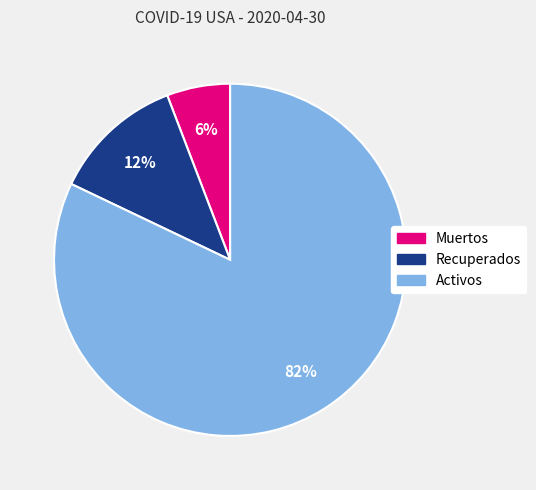

To the nearest percent, what is the combined percentage of Activos and Recuperados?

94%